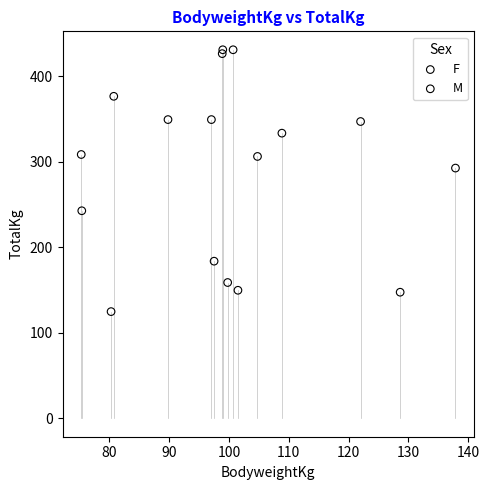

What are all the series names shown in the legend?

F, M